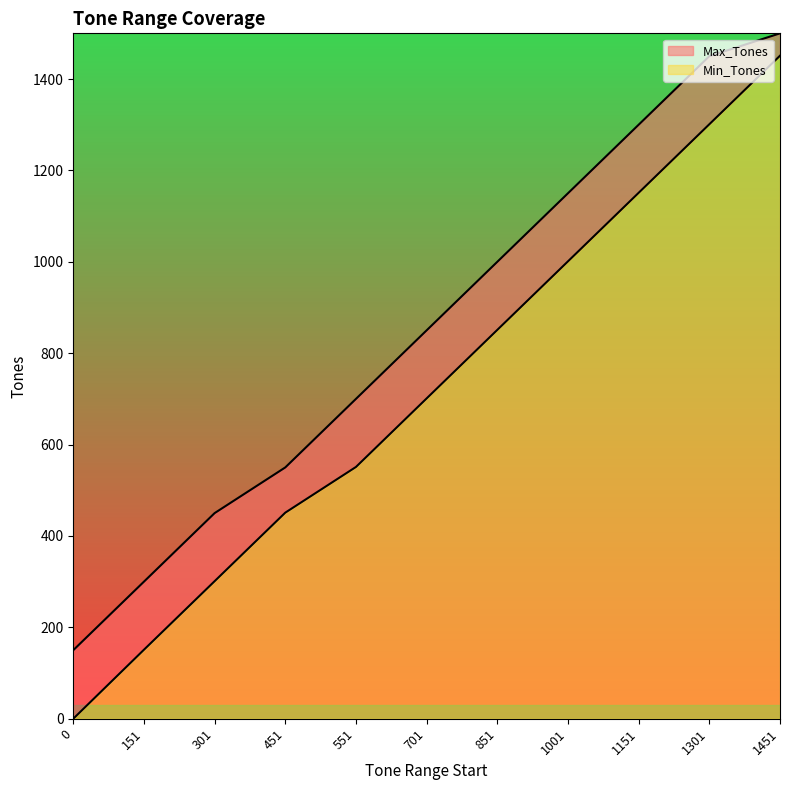

True or false: Min_Tones and Max_Tones intersect in this chart.

False